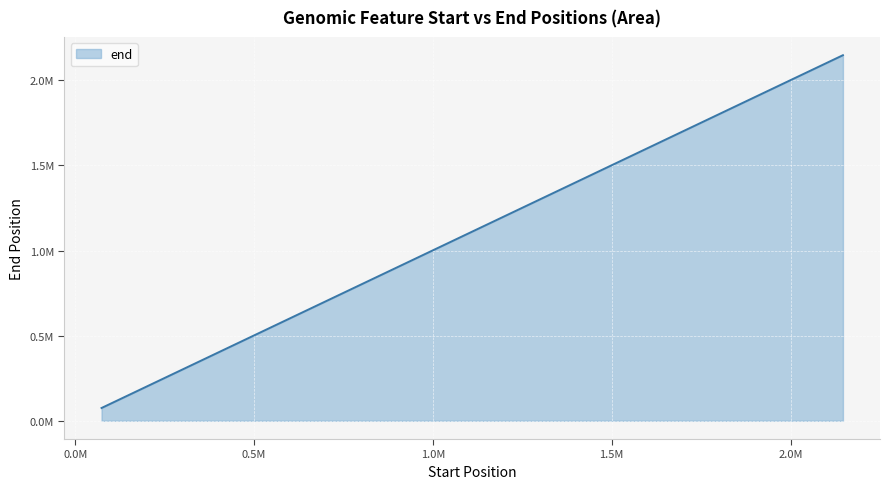

Is this an area chart (filled region under the line)?

Yes